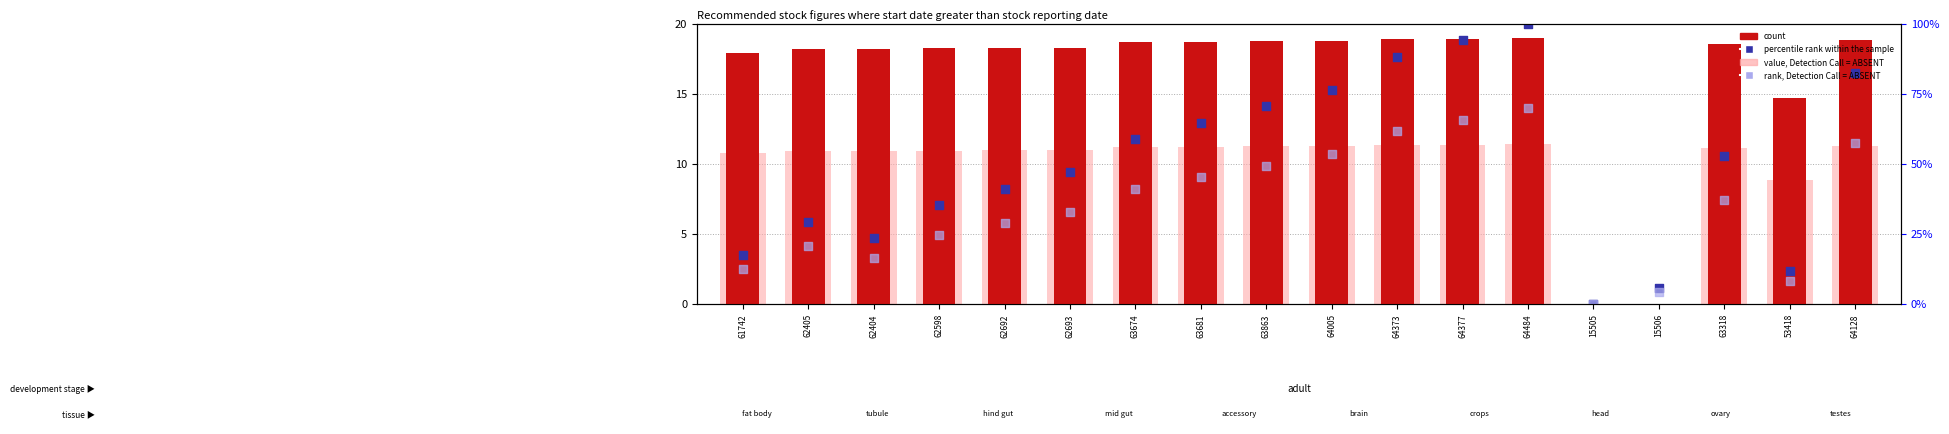

Which series contains the highest Y value?

percentile rank within the sample